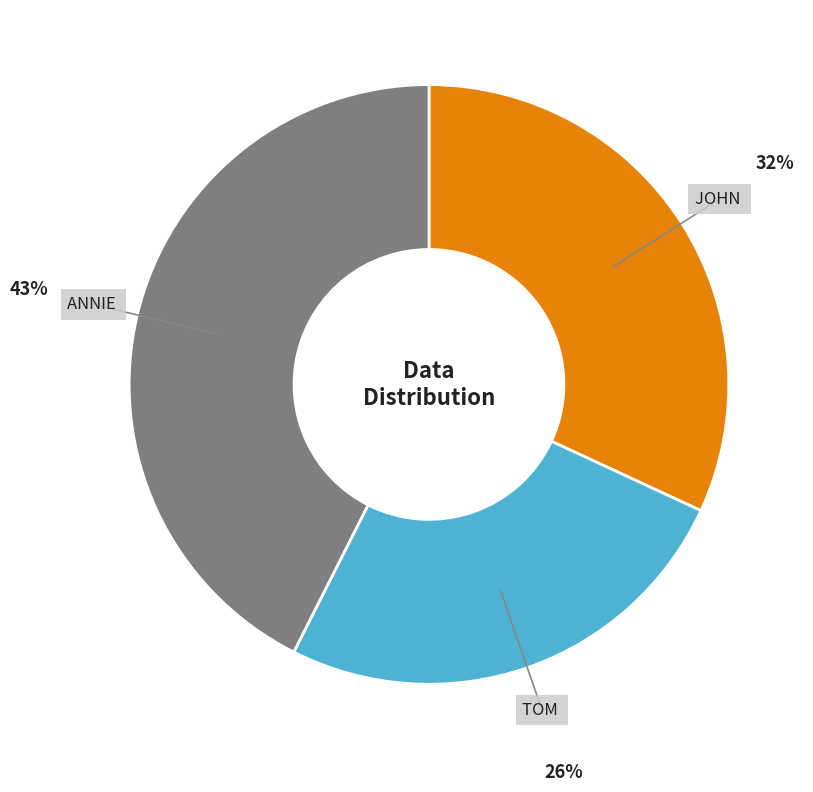

Does any single category account for the majority?

No